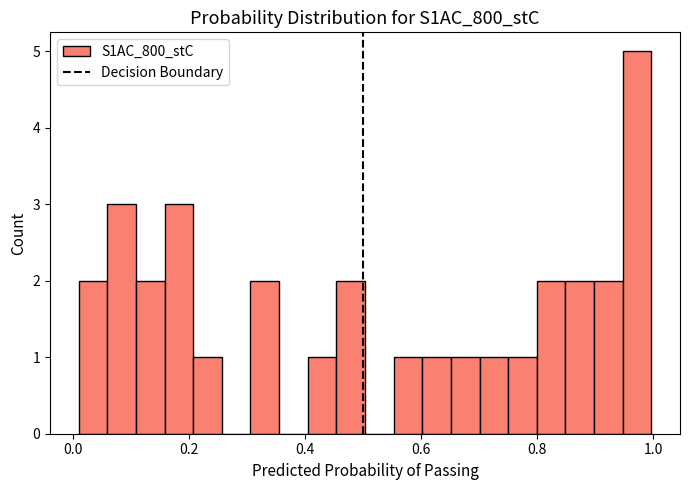

Around what value on the x-axis is the tallest bar? Give the approximate position of its centre, as read against the axis.

0.98